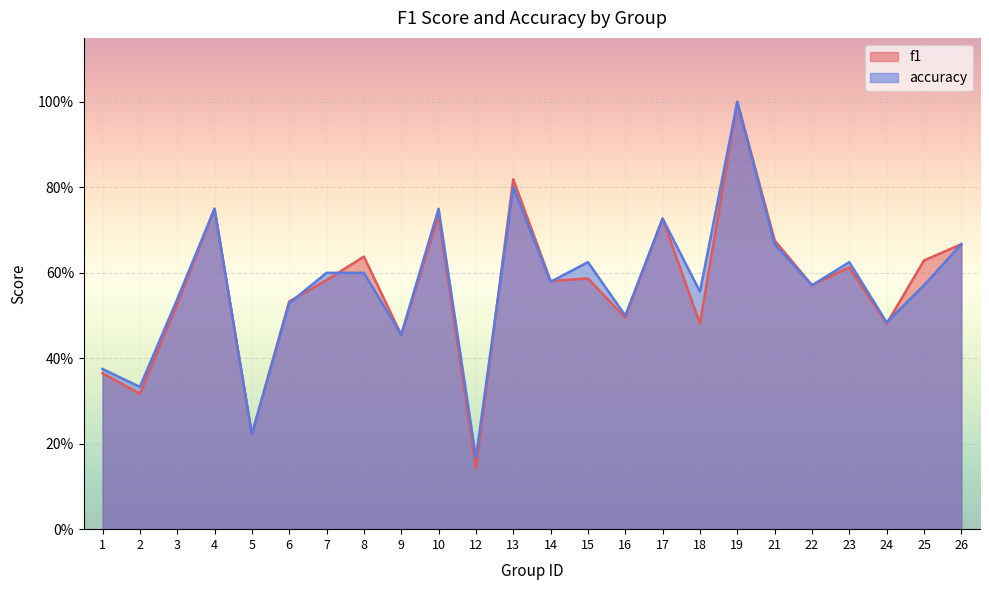

True or false: f1 has a value of 0.6 at 14.

True